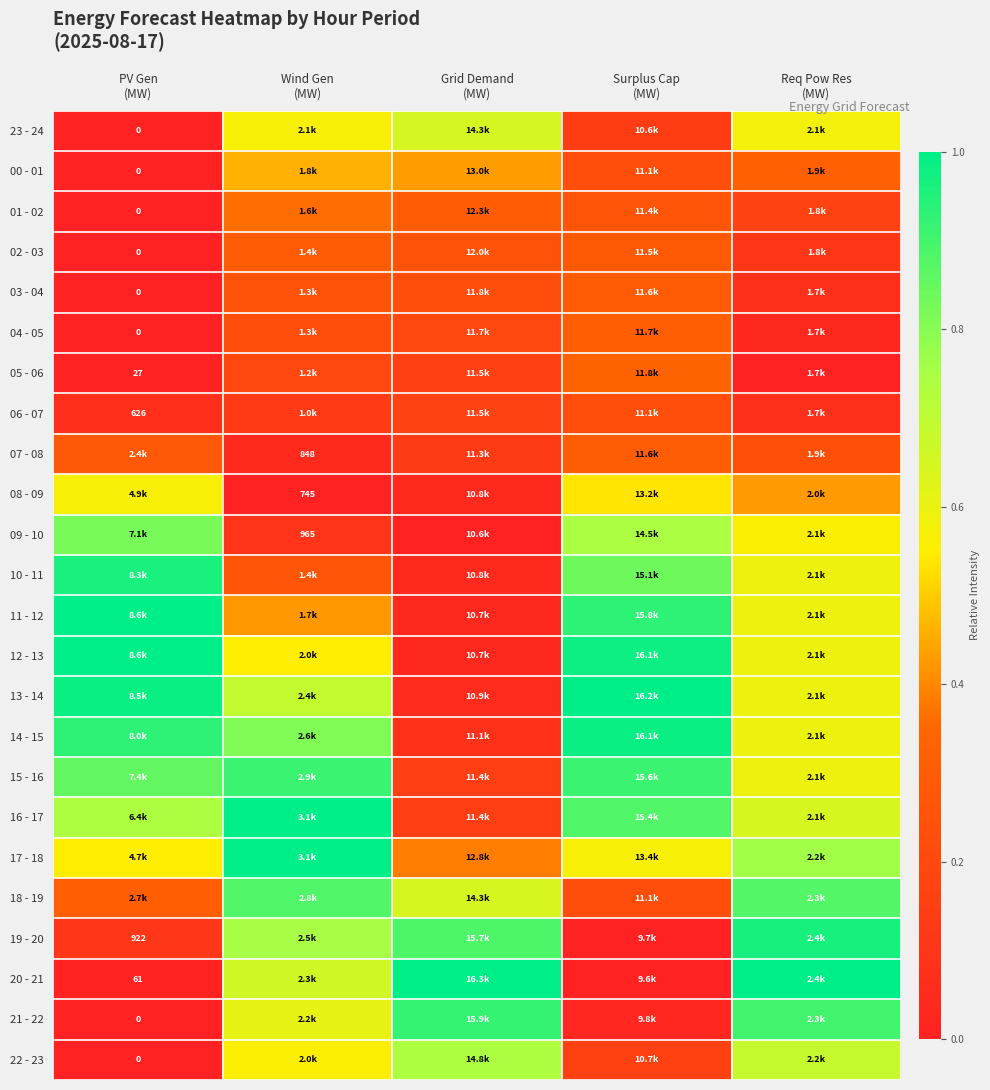

At which category does the chart reach its minimum across all series?

PV Gen
(MW)